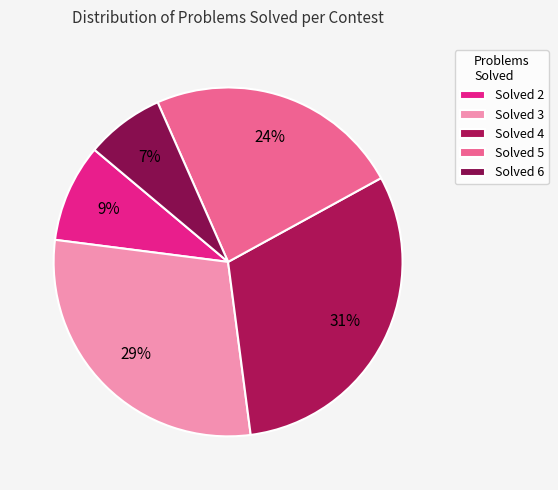

To the nearest percent, what percentage of the pie is Solved 5?

24%